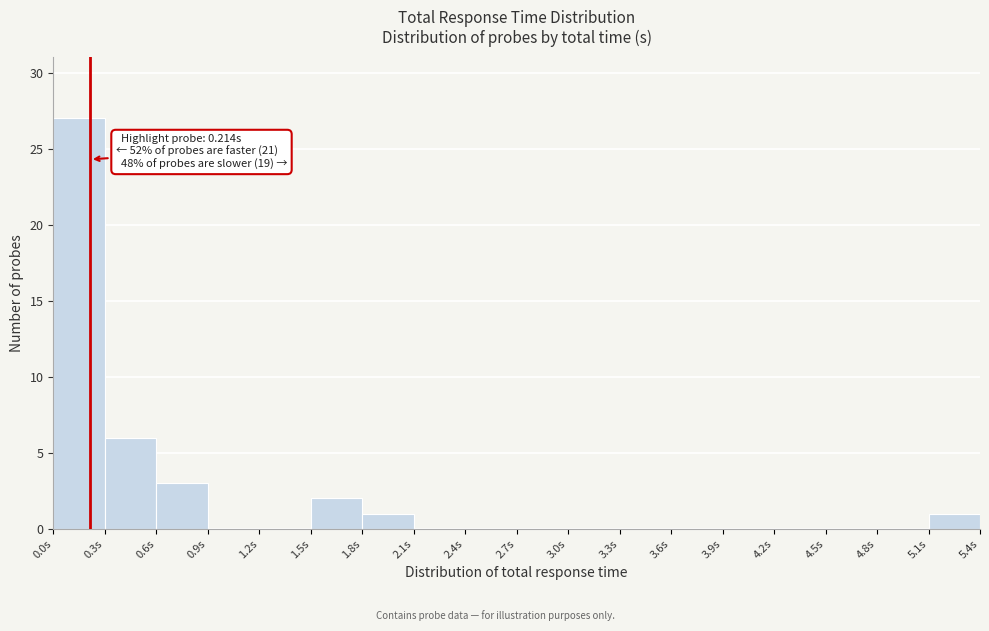

Which range on the x-axis has the tallest bar?

0.0 to 0.3